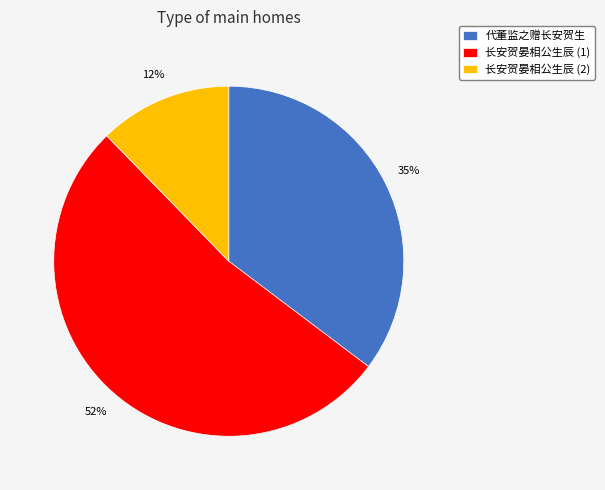

To the nearest percent, what percentage of the pie is 长安贺晏相公生辰 (2)?

12%